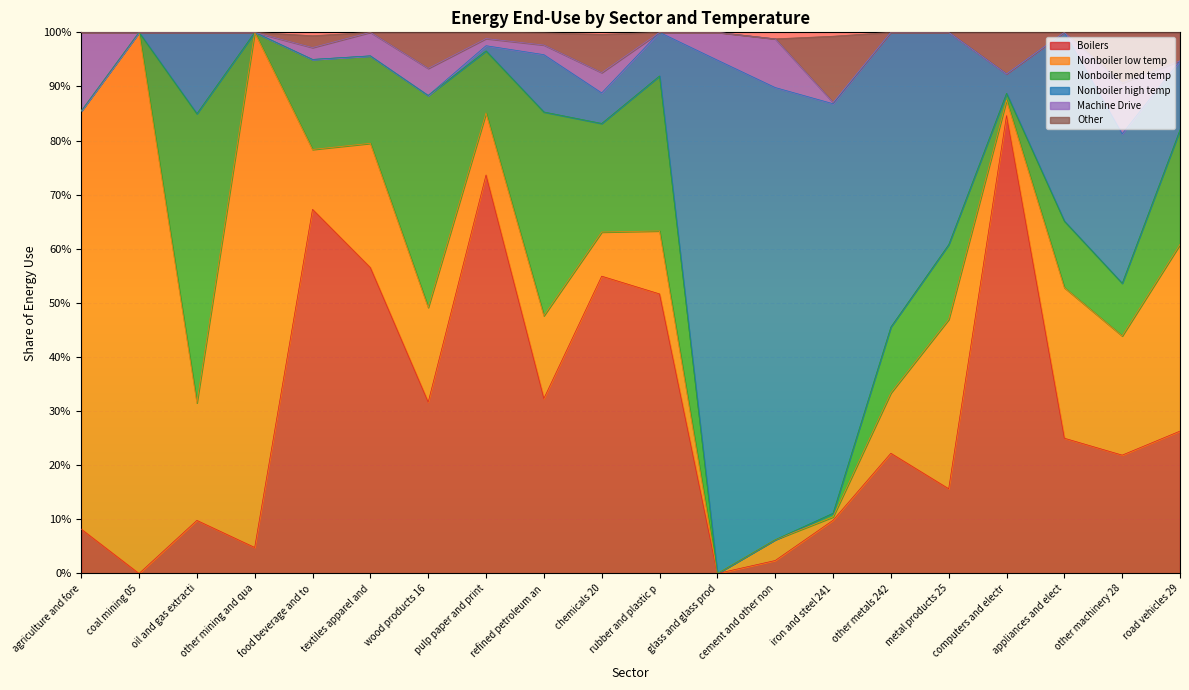

True or false: Boilers and Other intersect in this chart.

False